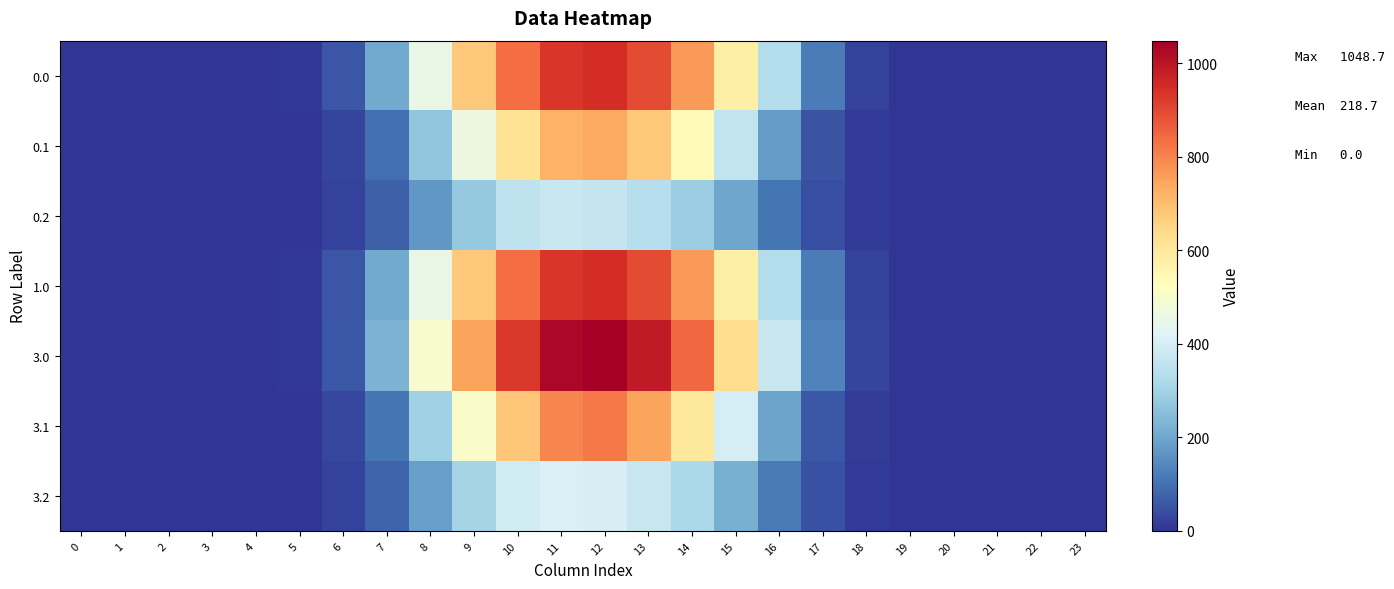

What is the greatest value displayed?

1048.7